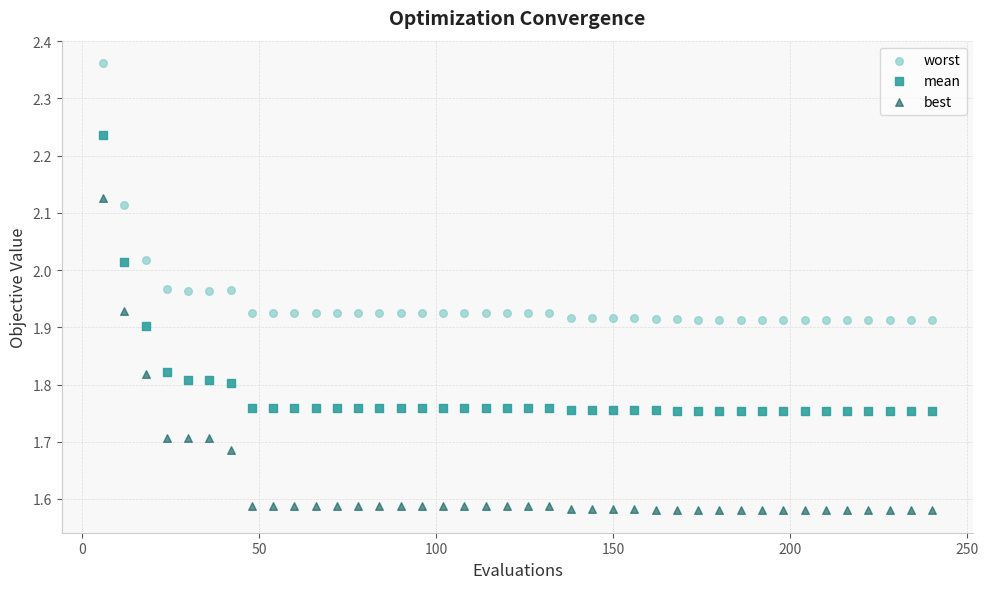

What are all the series names shown in the legend?

worst, mean, best